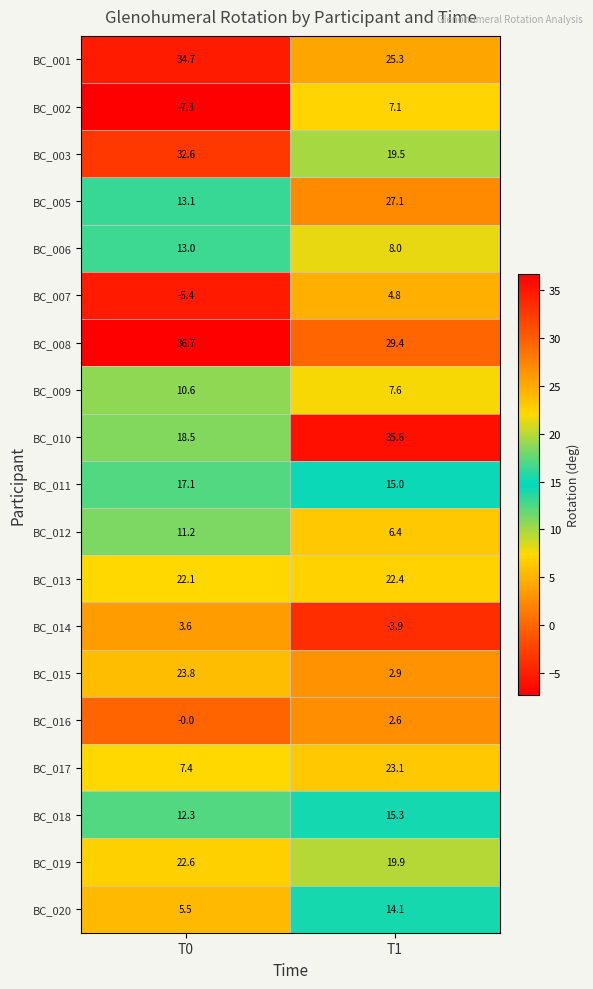

At which label is BC_007 closest to 0?

T1